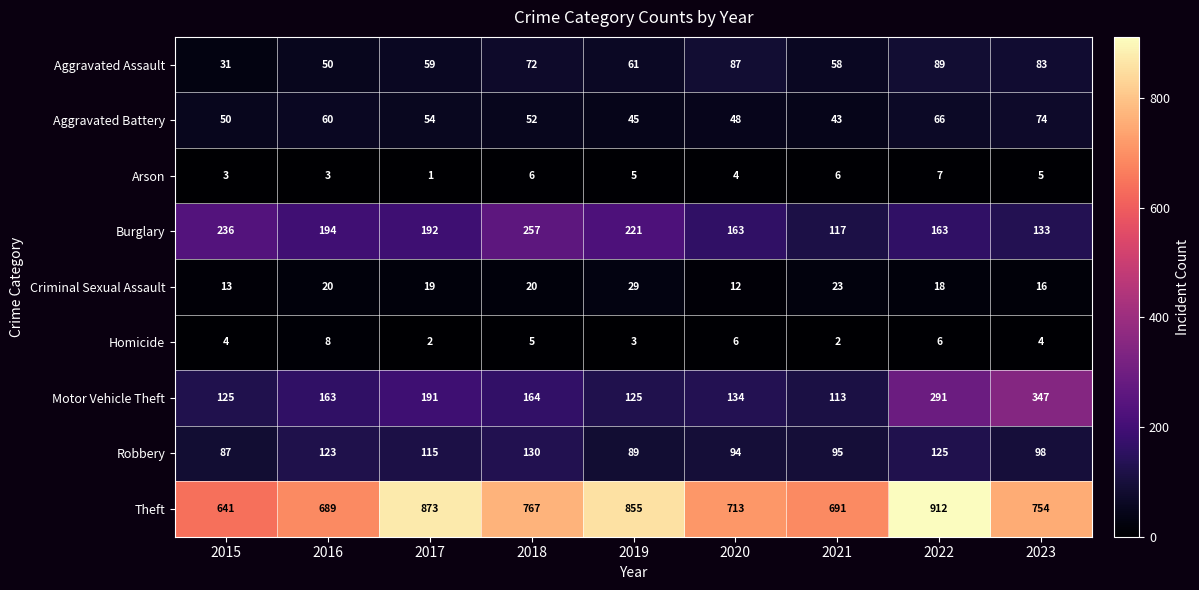

How many categories are shown in the chart?

9